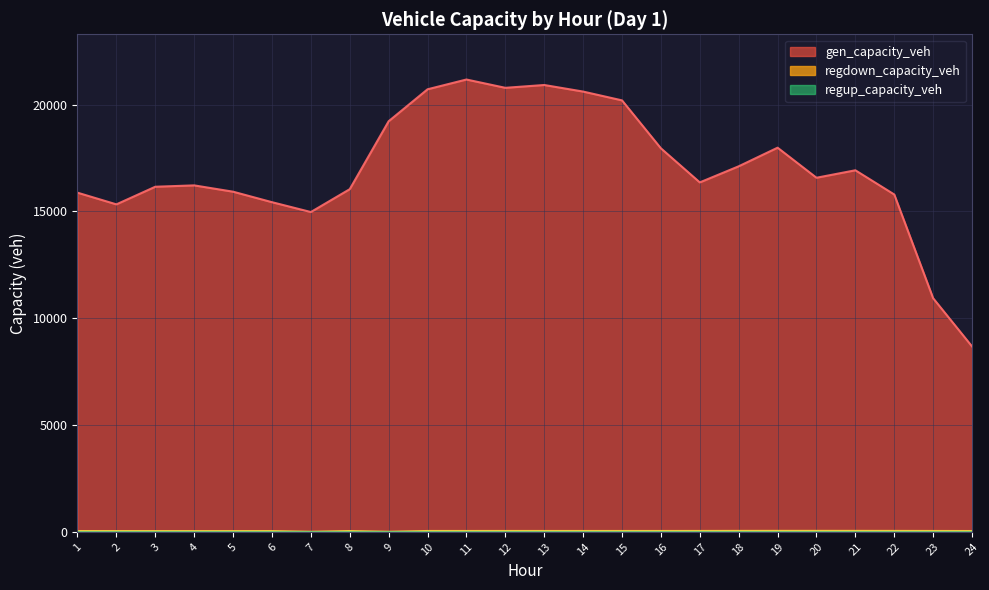

Between 23 and 5, which is larger?

5